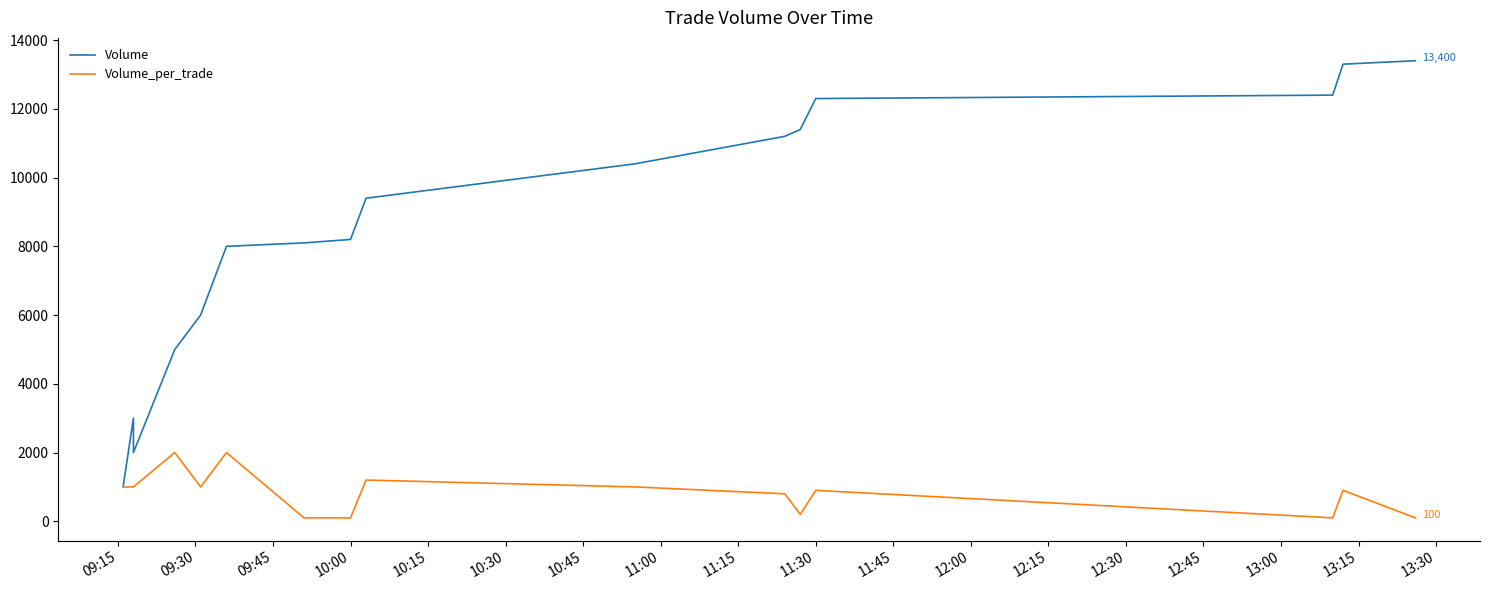

What is the value of the Volume_per_trade point at the 16th from the left?

100